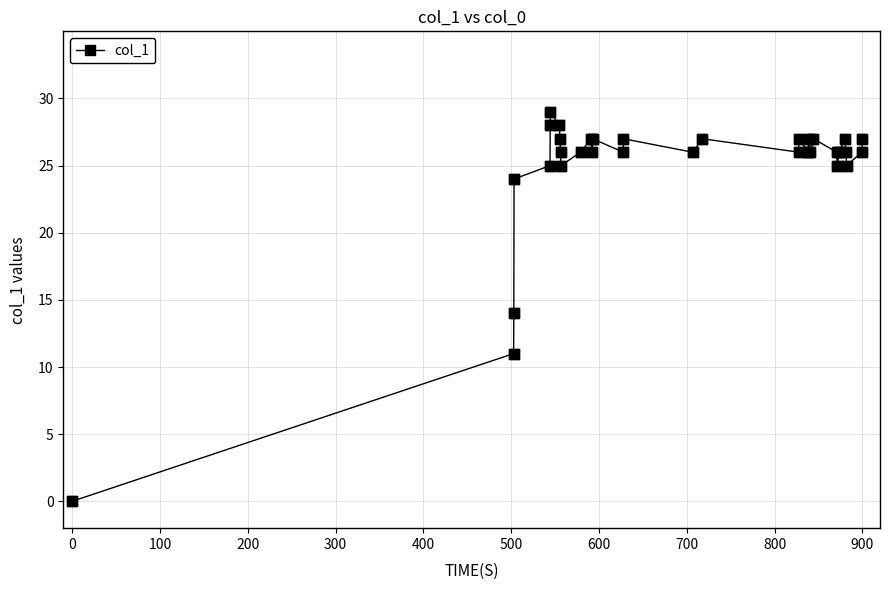

True or false: the data has more than 1 interior local peaks.

True